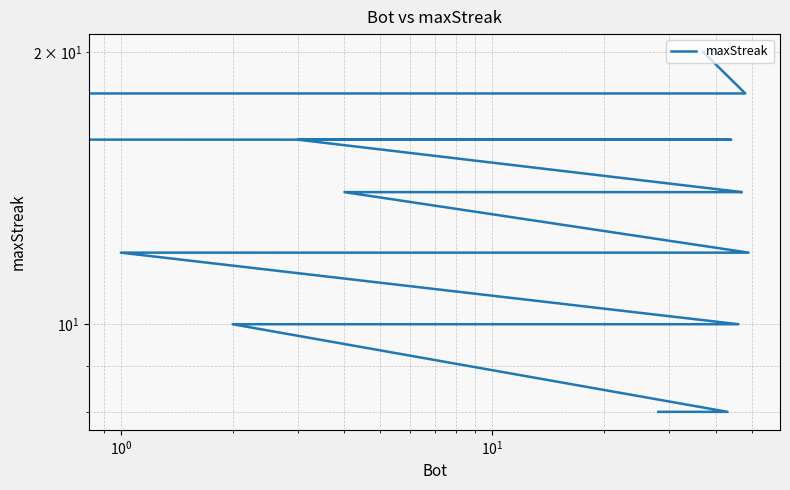

What is the greatest value displayed?

20